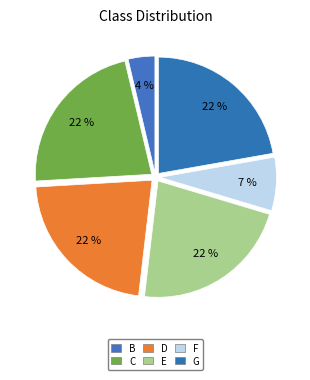

Which slice is the smallest?

B